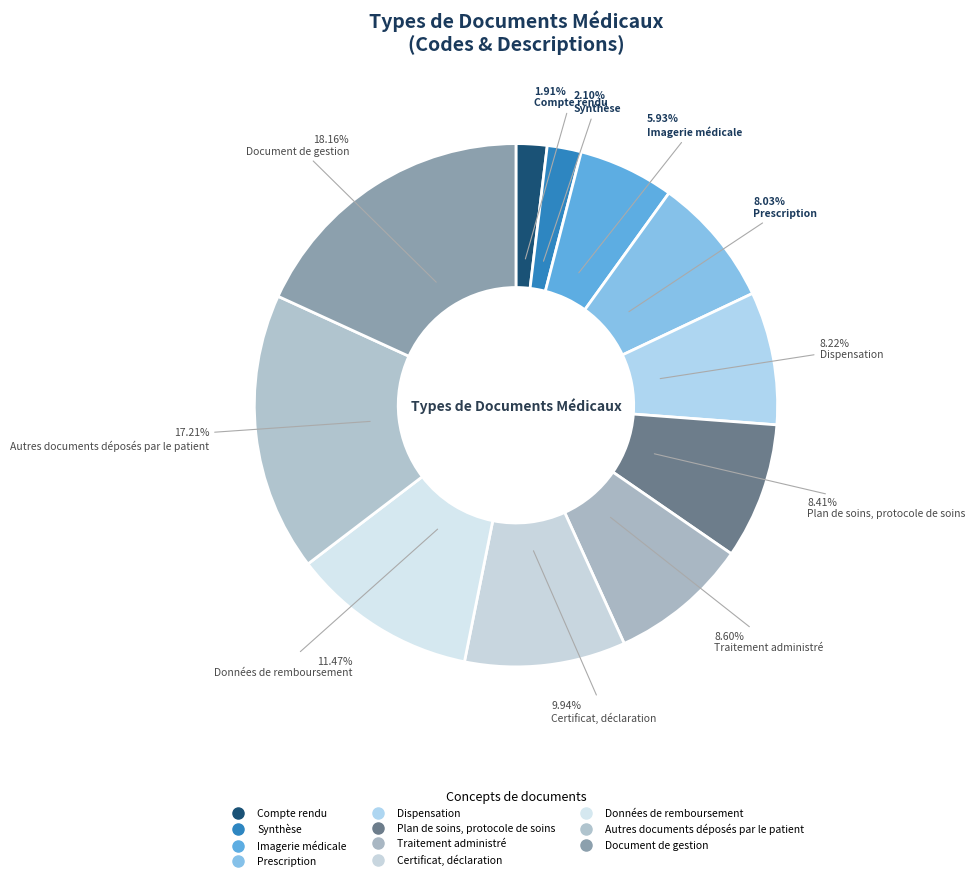

To the nearest percent, what percentage of the pie is Synthèse?

2%